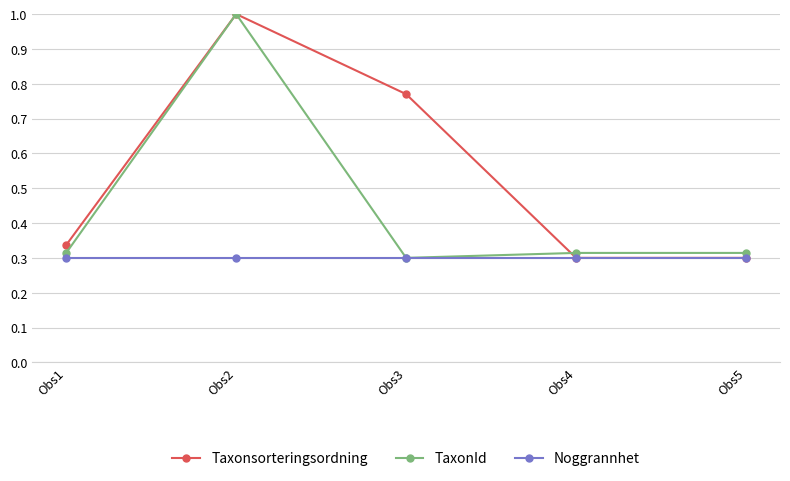

Is it true that TaxonId equals 0.3 at Obs4?

True